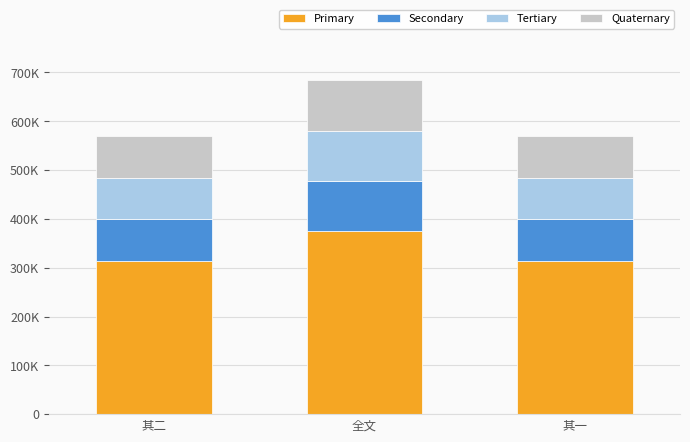

Are the bars grouped side by side (vs. stacked)?

No